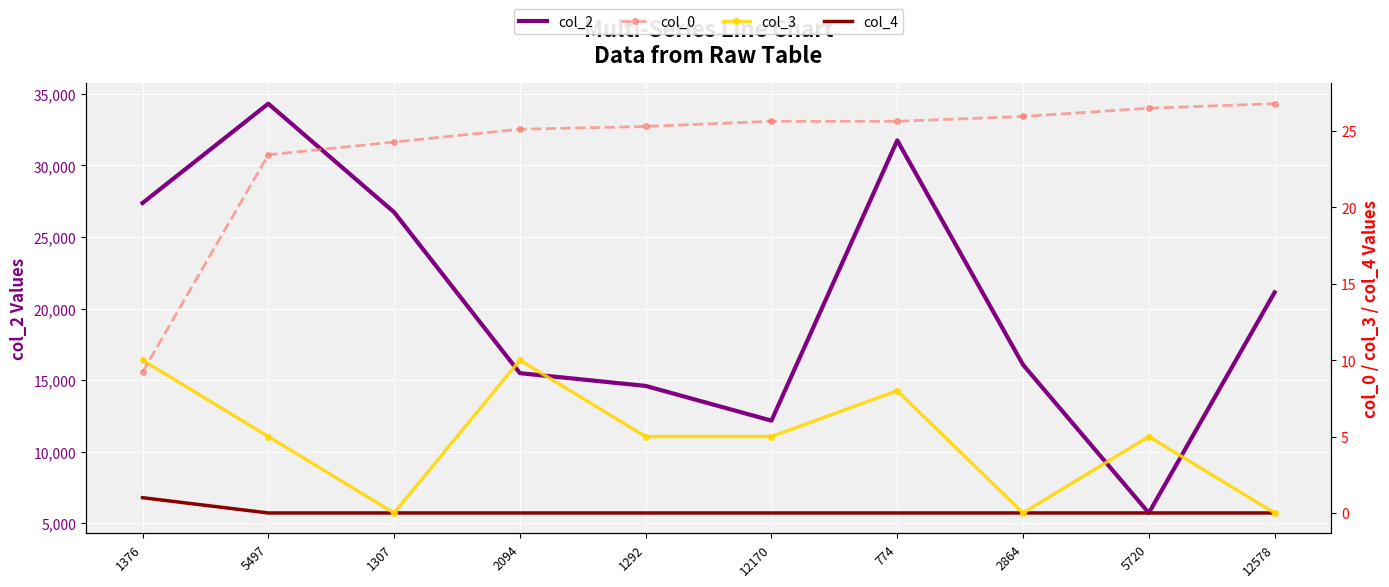

Is the value of col_3 at 5497 greater than the value of col_2 at 1292?

No